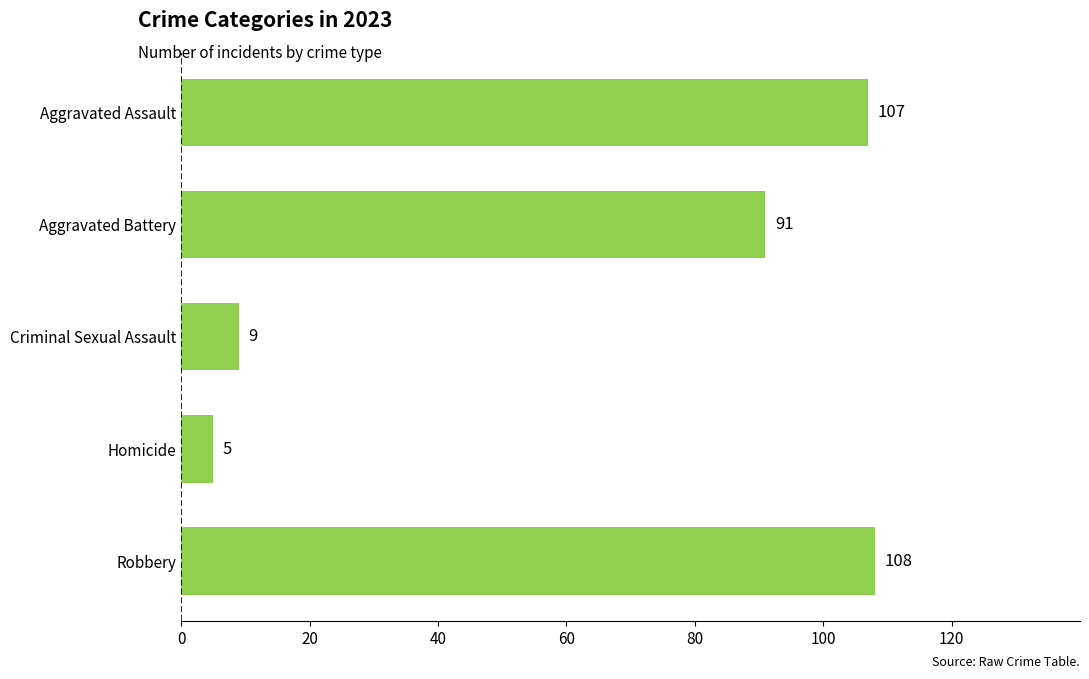

What is the approximate value at Robbery?

108